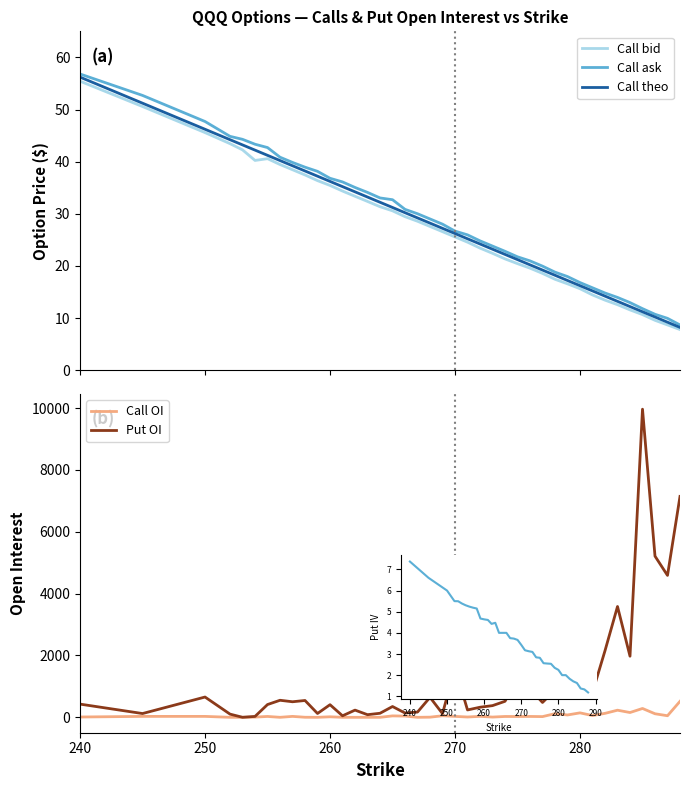

What is the highest value of the Call theo series?

56.2